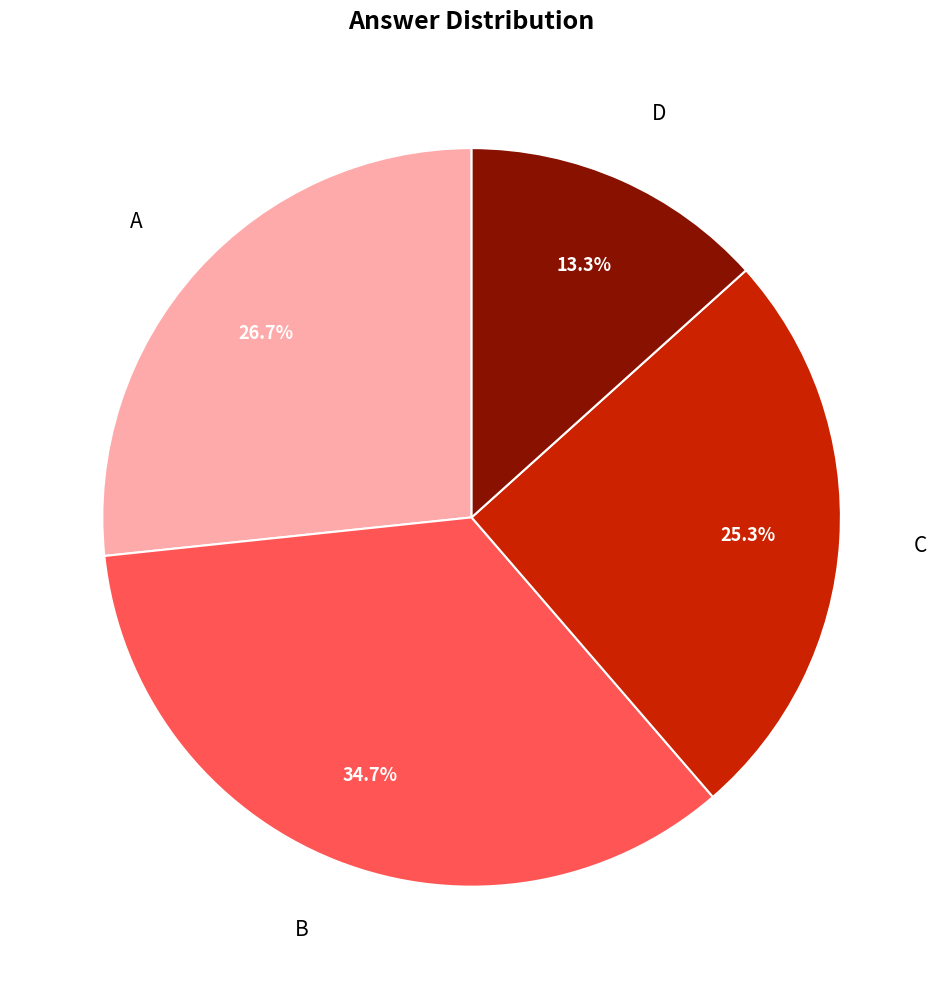

To the nearest percent, what is the difference between the largest and smallest slice percentages?

21%